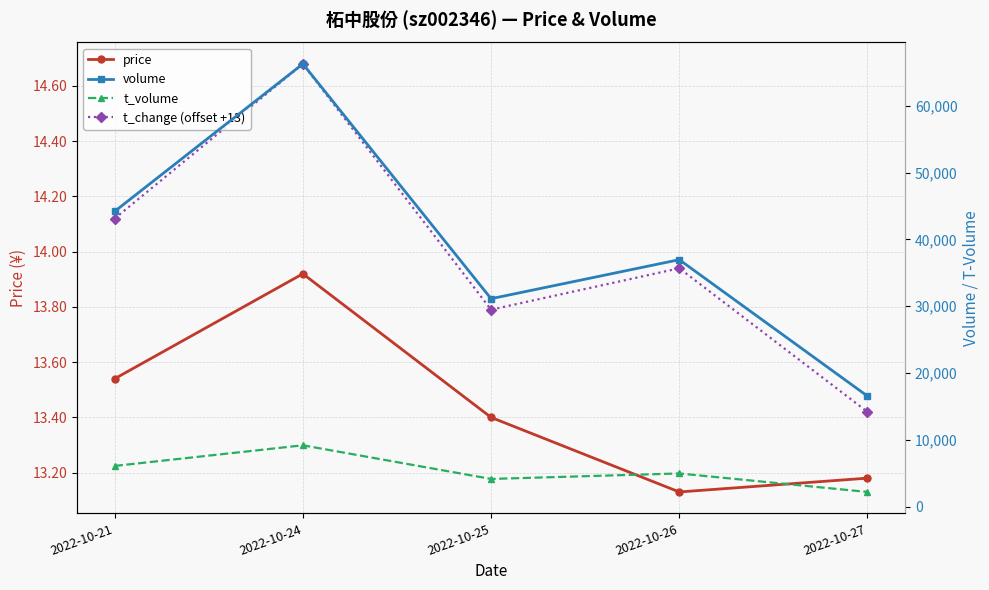

What is the approximate value of price at 2022-10-26?

13.1